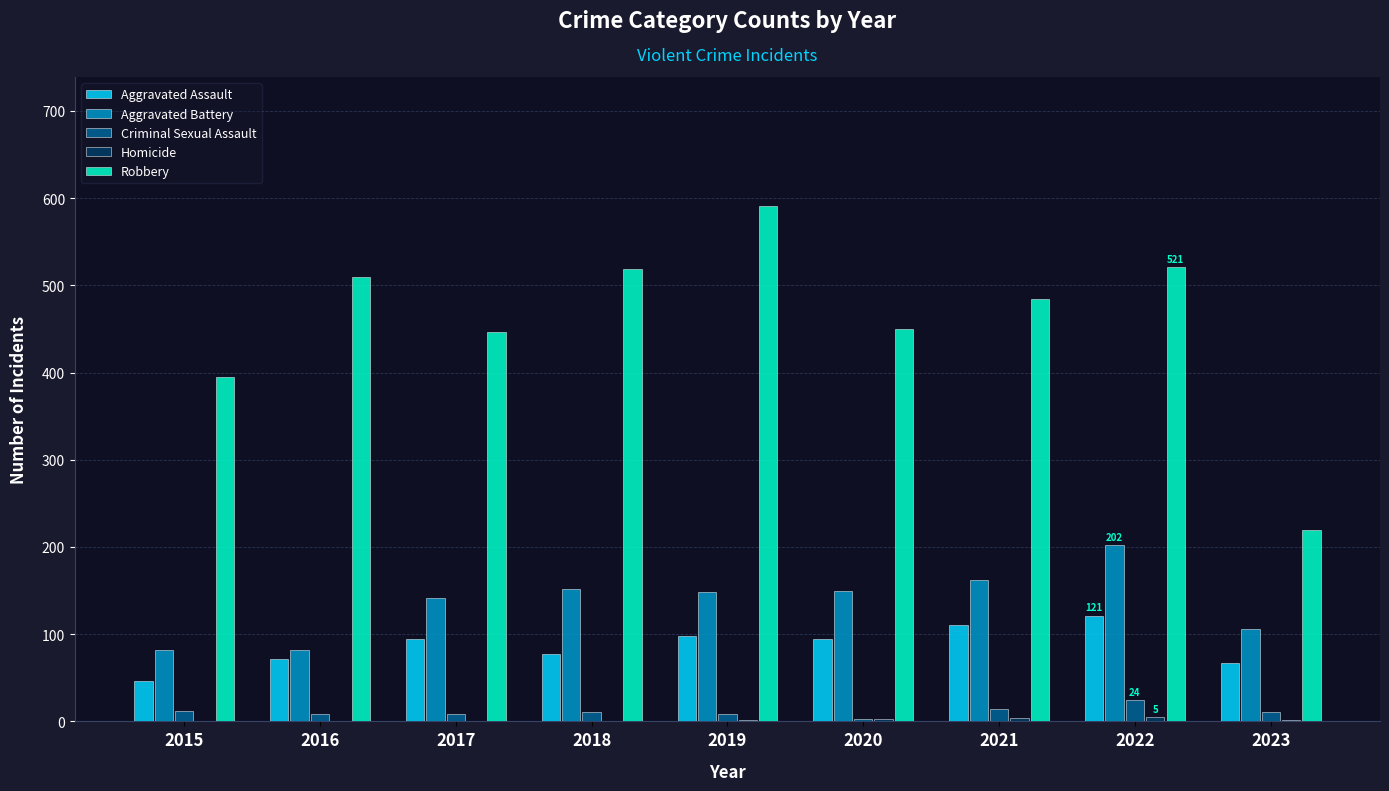

True or false: Aggravated Assault has a value of 98 at 2019.

True